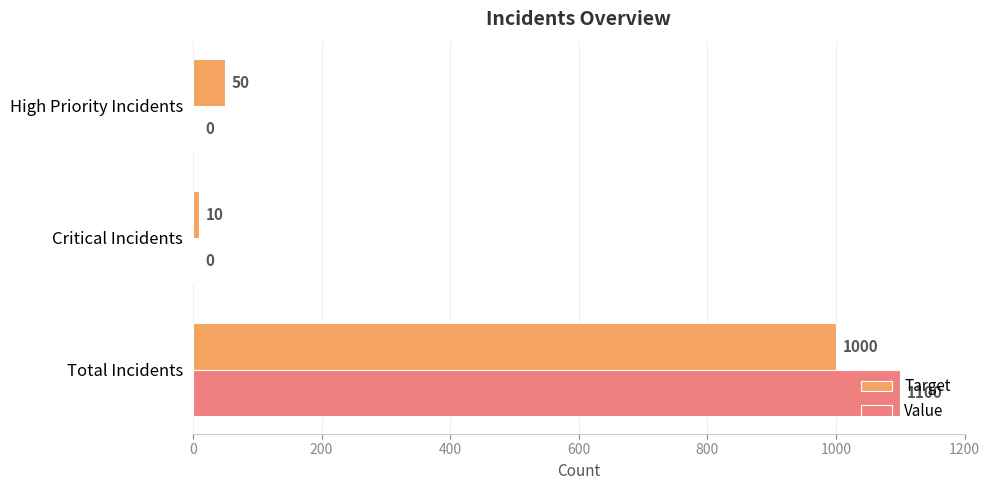

What is the greatest value displayed?

1100